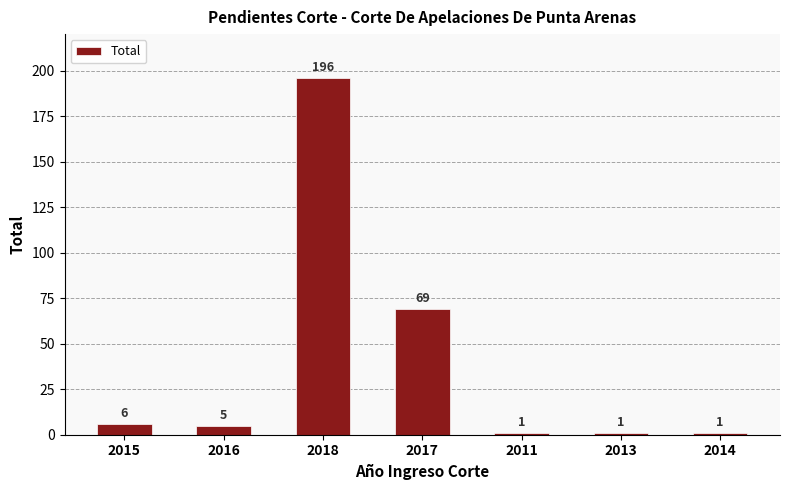

What is the sum of the values at 2016 and 2011?

6